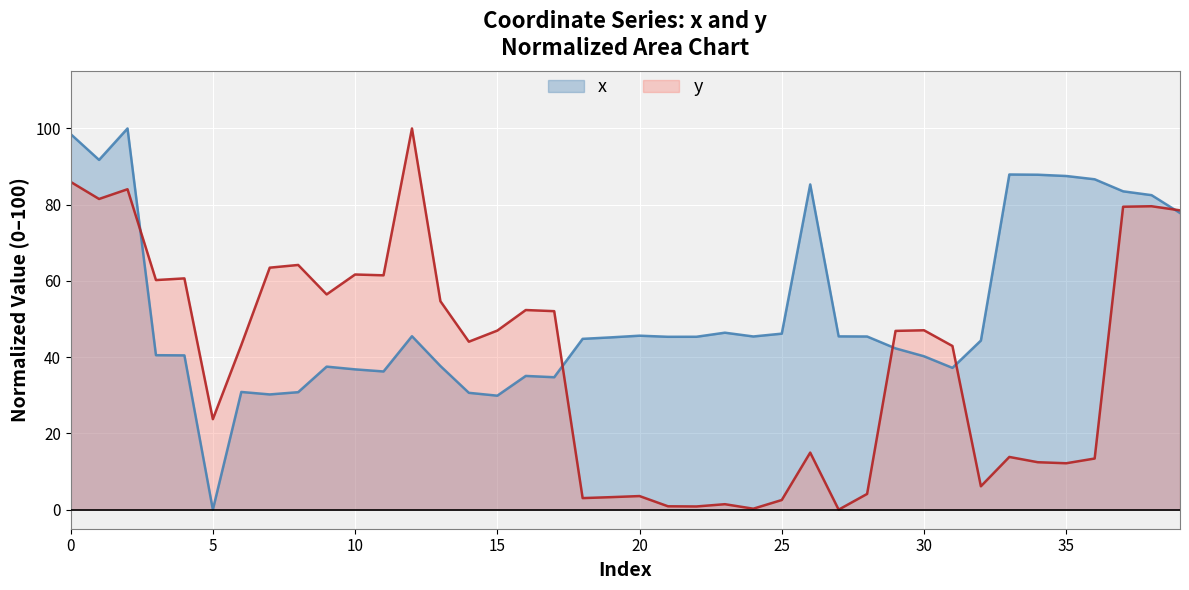

Rank the series by their average value, from lowest to highest.

y, x